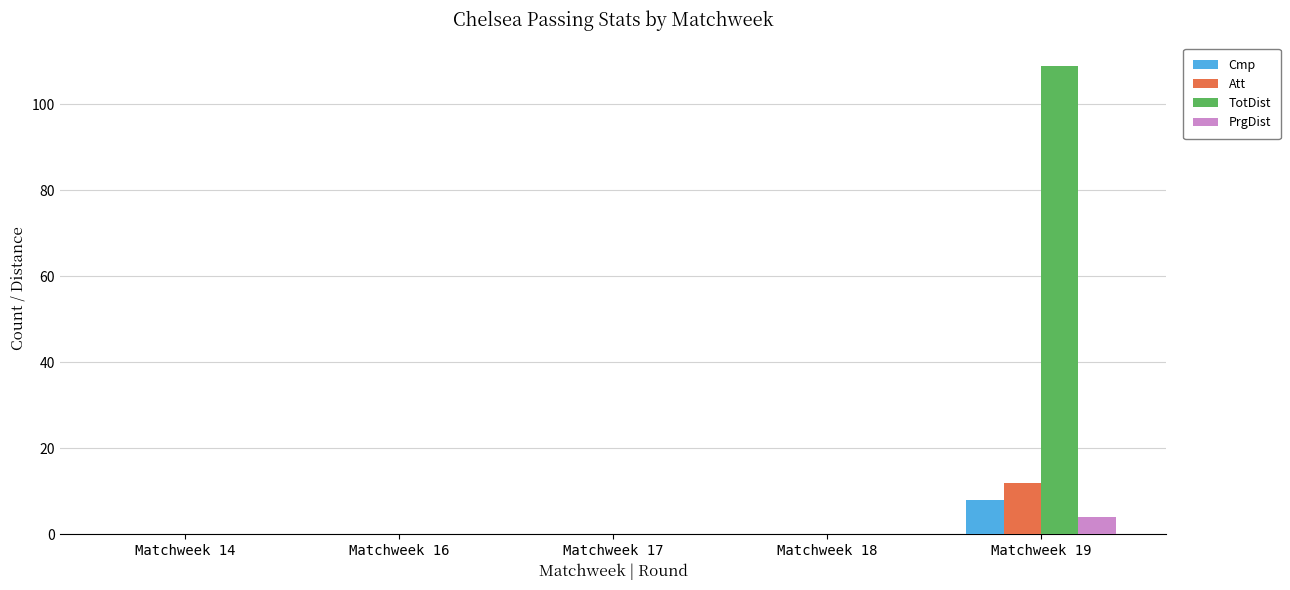

Is it true that PrgDist equals 0 at Matchweek 17?

True